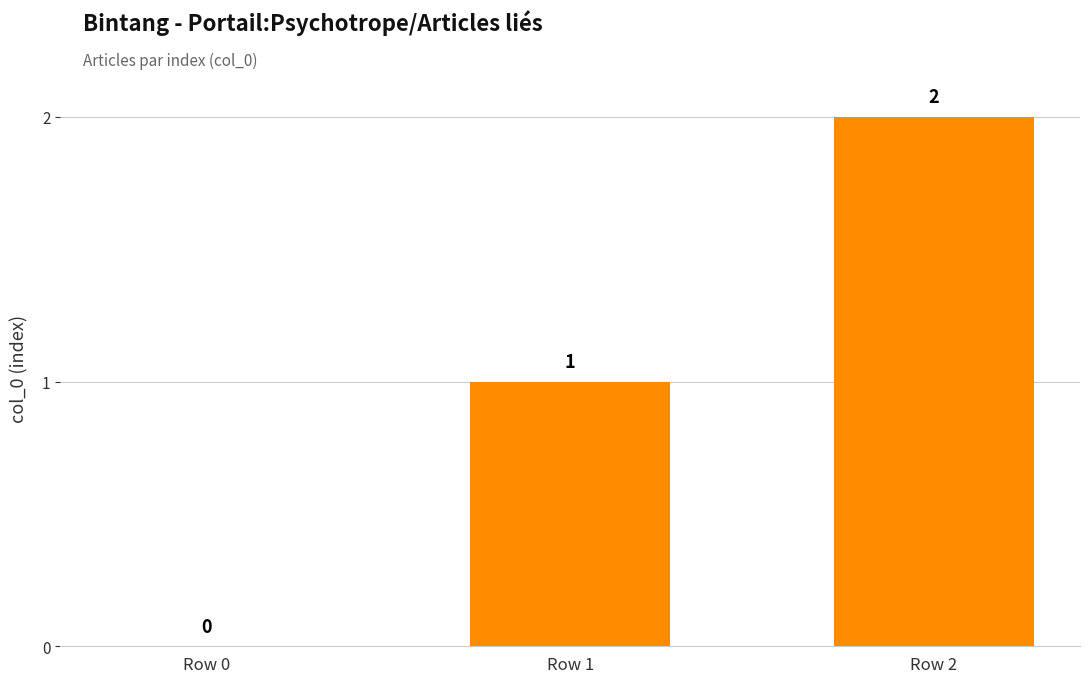

Count the values in the range 0 to 2.

3